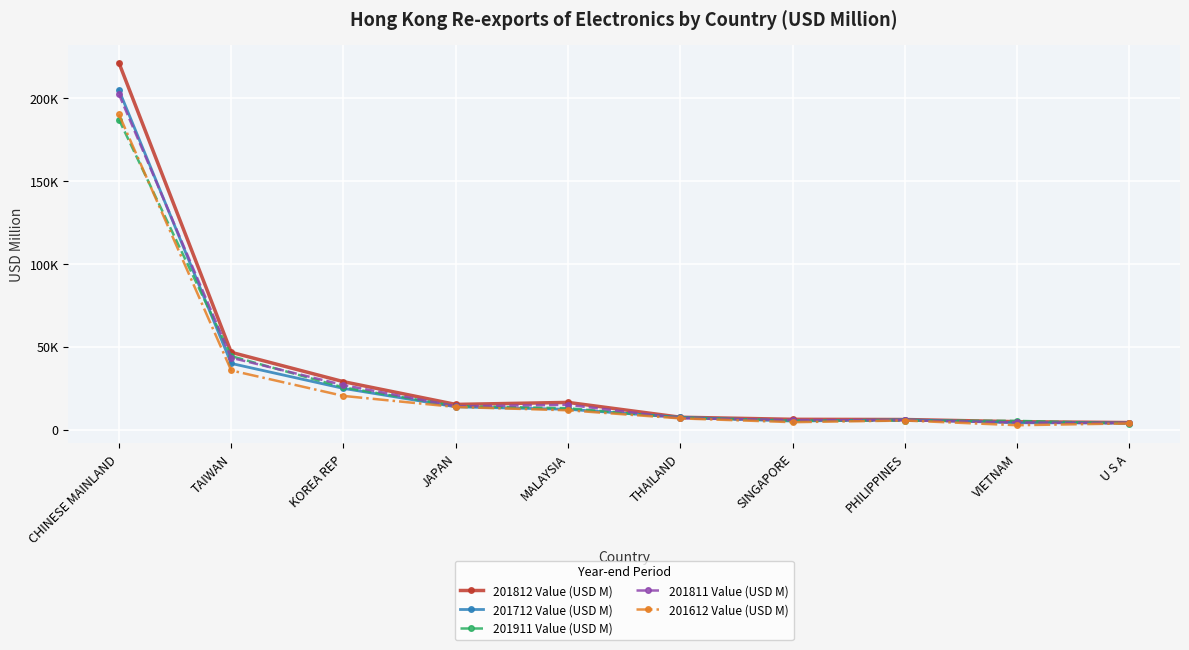

Which has a higher value, PHILIPPINES or VIETNAM?

PHILIPPINES